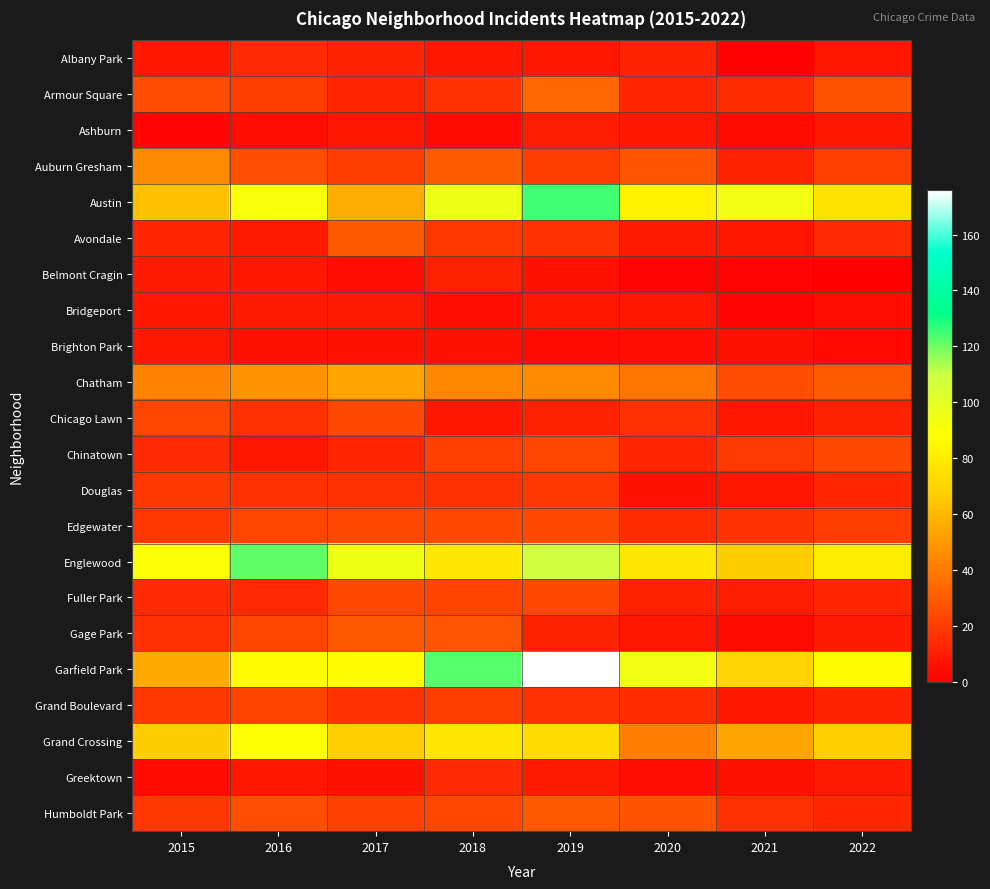

At 2016, list the series in order from largest to smallest.

Englewood, Austin, Grand Crossing, Garfield Park, Chatham, Auburn Gresham, Humboldt Park, Edgewater, Gage Park, Grand Boulevard, Armour Square, Douglas, Chicago Lawn, Albany Park, Fuller Park, Avondale, Bridgeport, Belmont Cragin, Chinatown, Greektown, Brighton Park, Ashburn